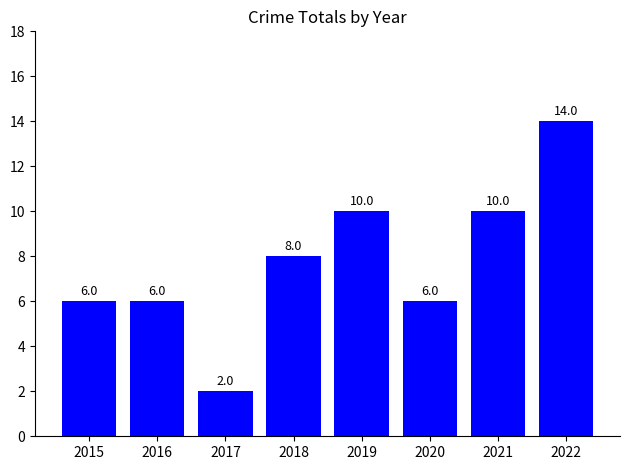

Reading right to left, transcribe all the data shown in this chart.

2022=14	2021=10	2020=6	2019=10	2018=8	2017=2	2016=6	2015=6